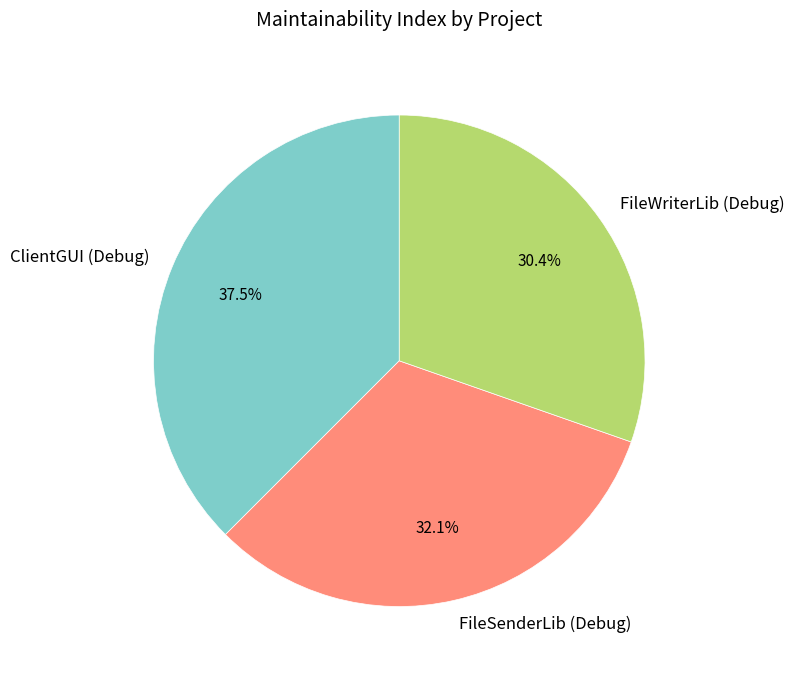

Is there a majority slice in this chart?

No